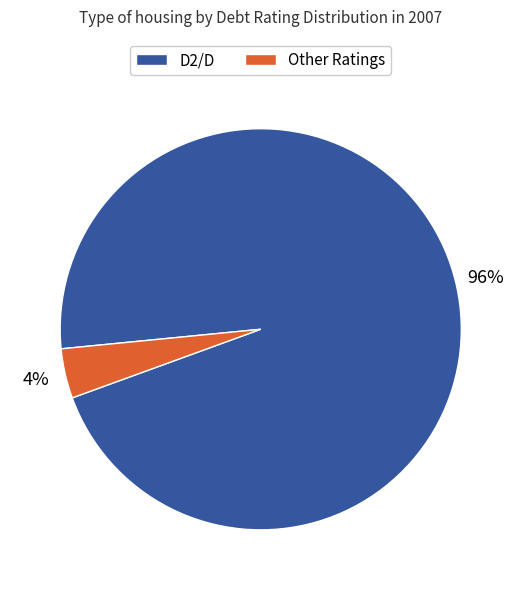

To the nearest percent, what is the difference between the largest and smallest slice percentages?

92%